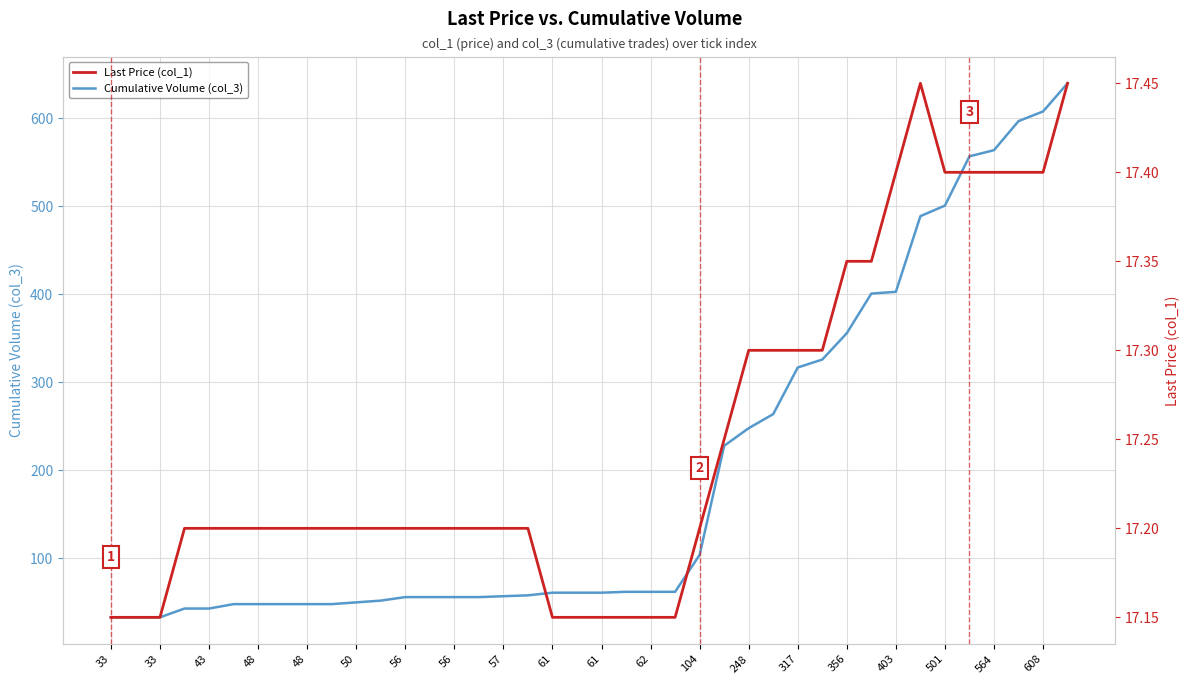

What is the difference between the maximum and minimum values in the Last Price (col_1) series?

0.3